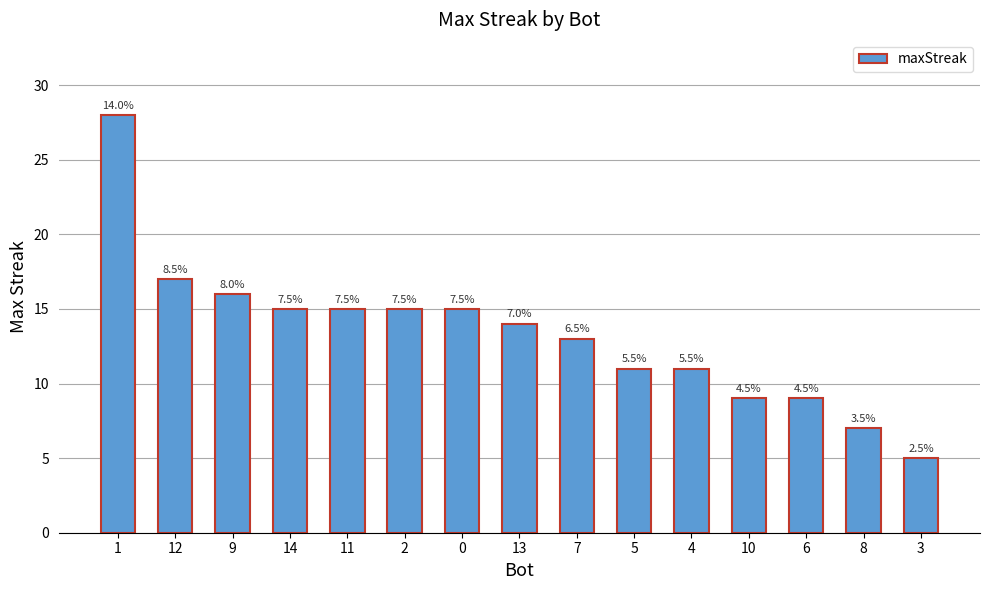

Are the bars horizontal?

No